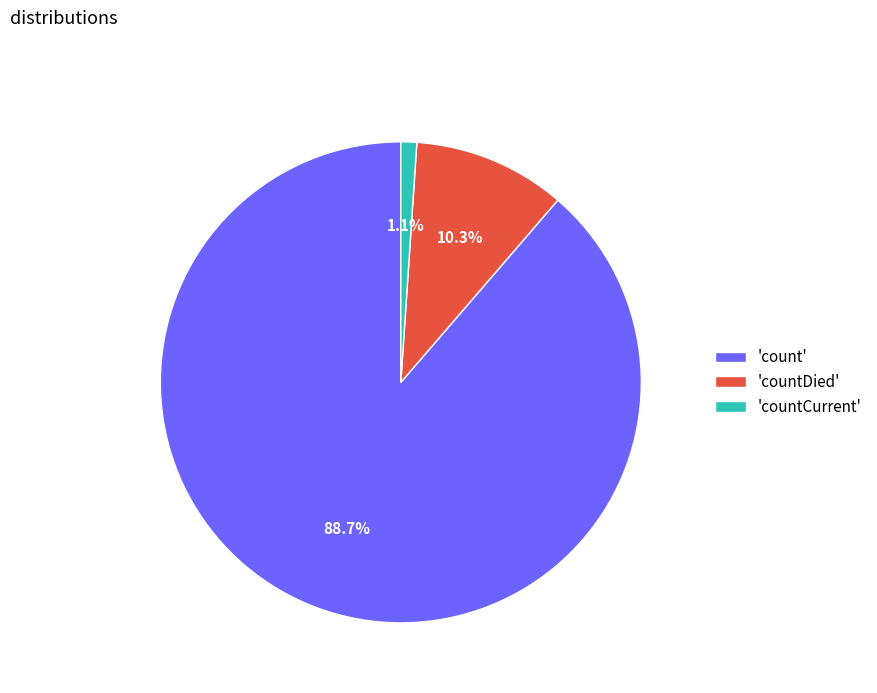

Between 'count' and 'countCurrent', which is larger?

'count'